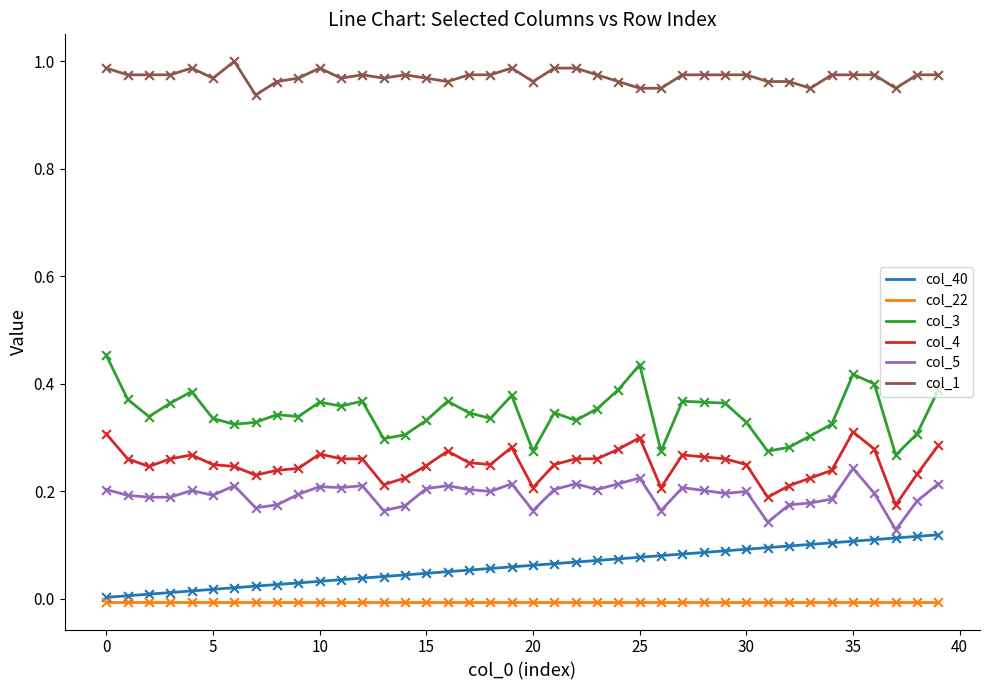

Which series has the largest total across all categories?

col_1